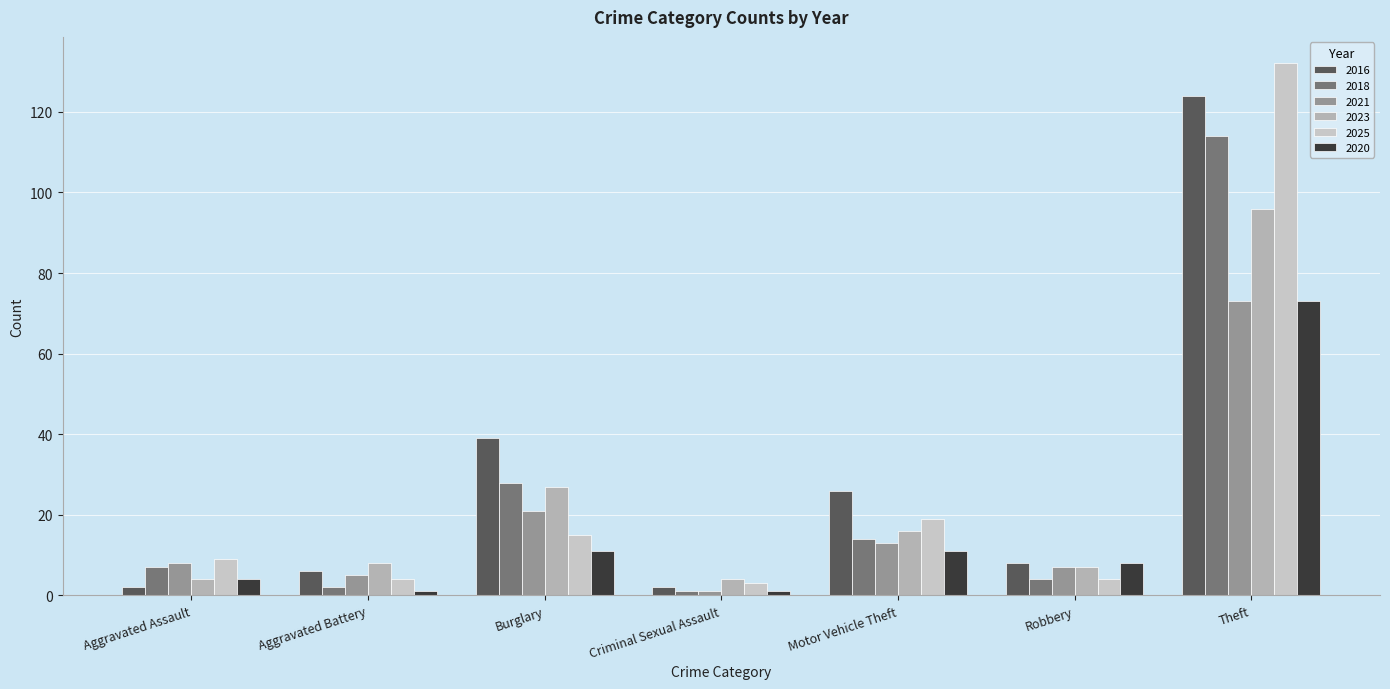

At which label is 2023 closest to 50?

Burglary